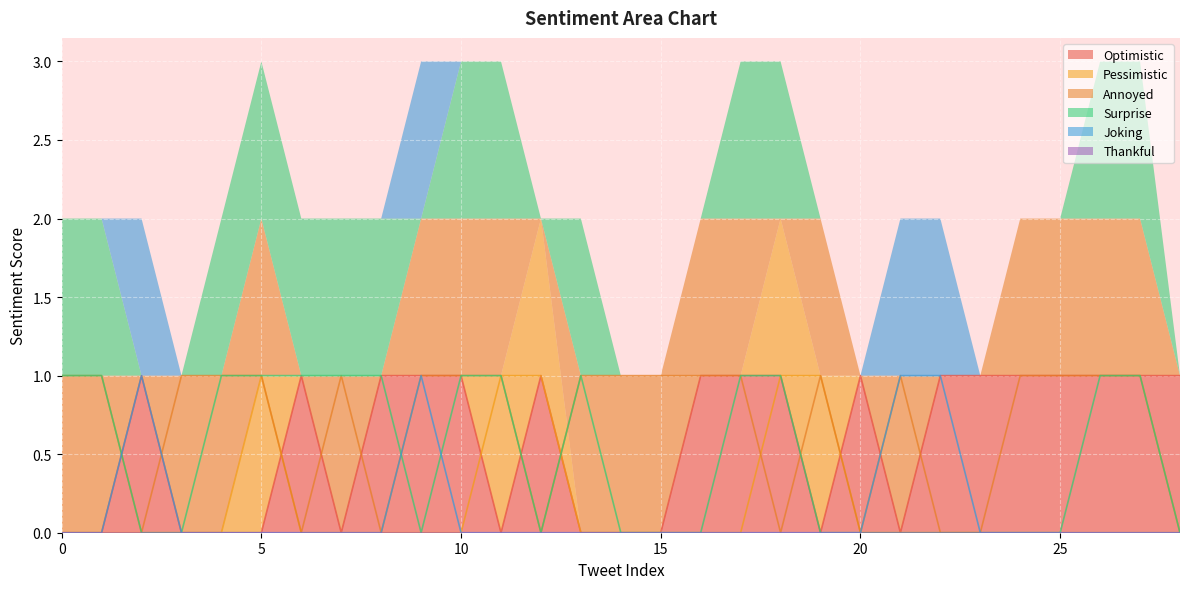

Count the number of categories in the chart.

29